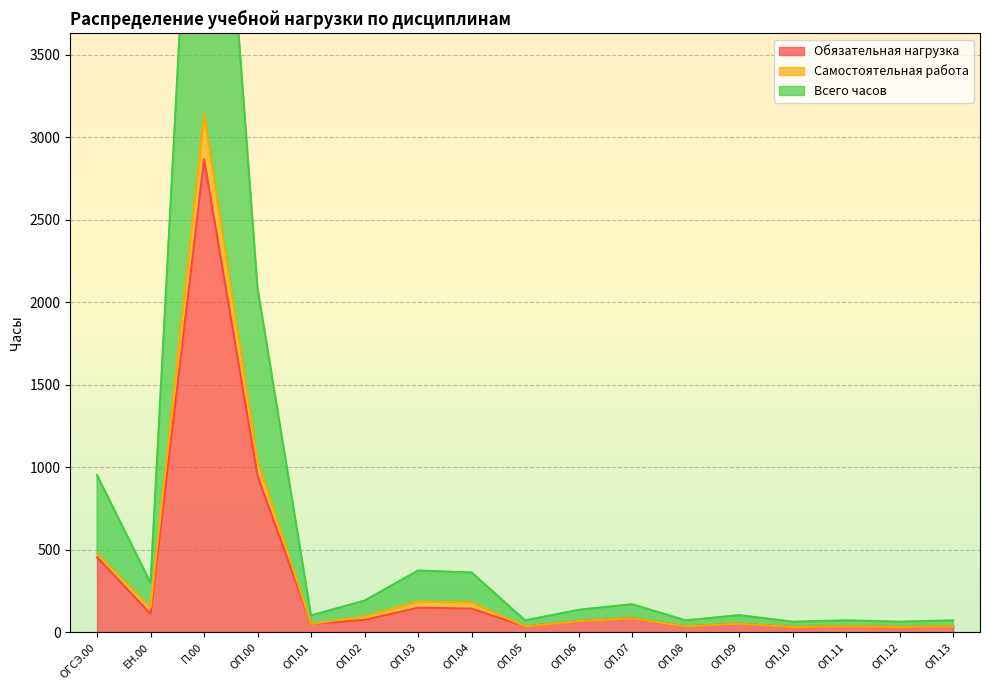

Rank the categories by Обязательная нагрузка value from lowest to highest.

ОП.10, ОП.12, ОП.05, ОП.08, ОП.11, ОП.13, ОП.01, ОП.09, ОП.06, ОП.02, ОП.07, ЕН.00, ОП.04, ОП.03, ОГСЭ.00, ОП.00, П.00